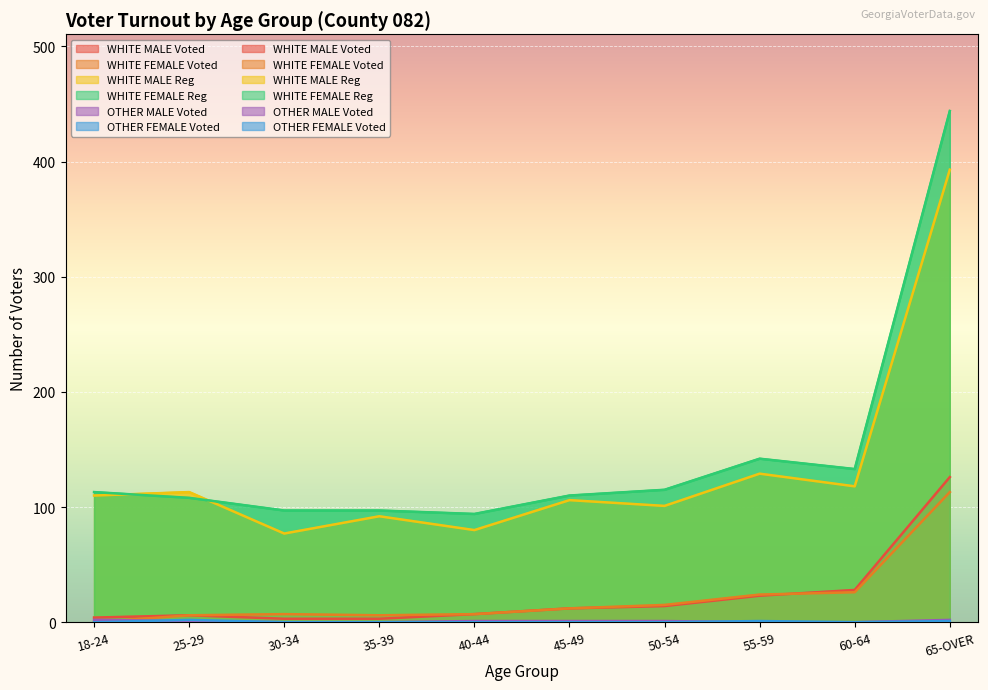

The WHITE MALE Voted series shows 4 at 35-39. True or false?

False